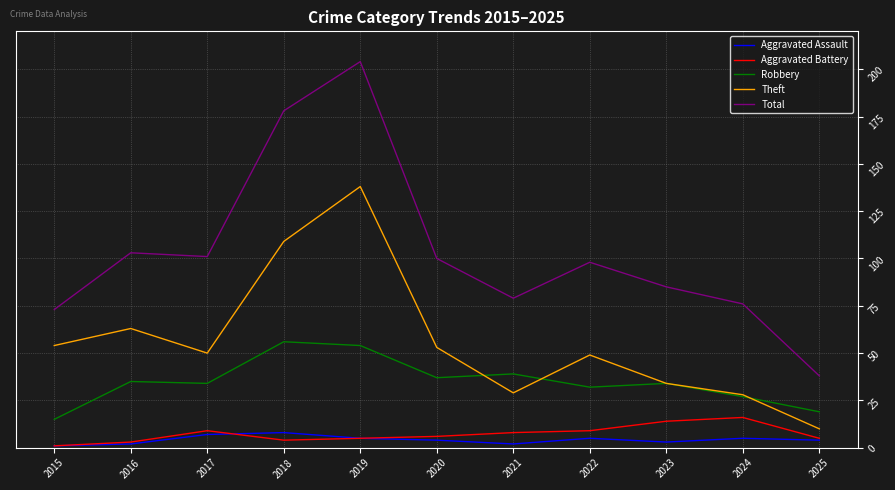

Count the number of categories in the chart.

11